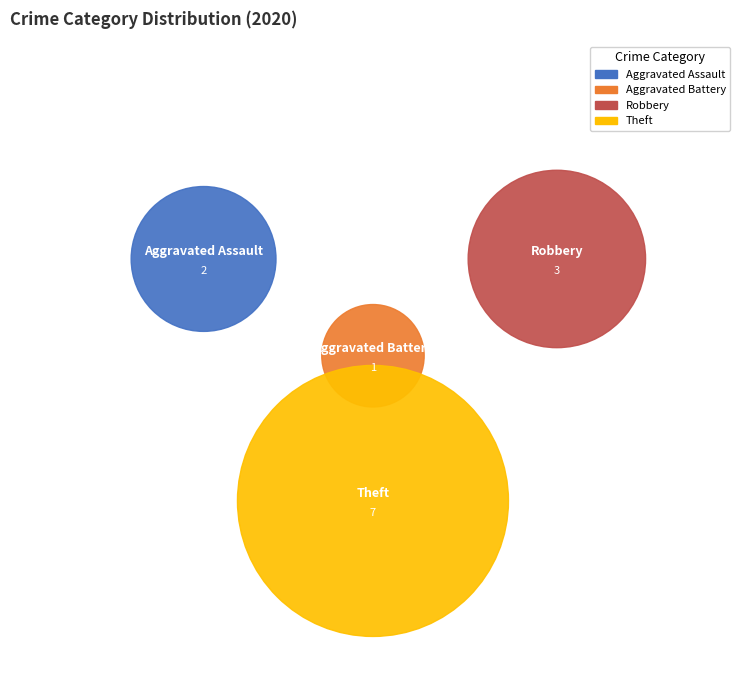

To the nearest percent, what is the difference between the largest and smallest slice percentages?

46%